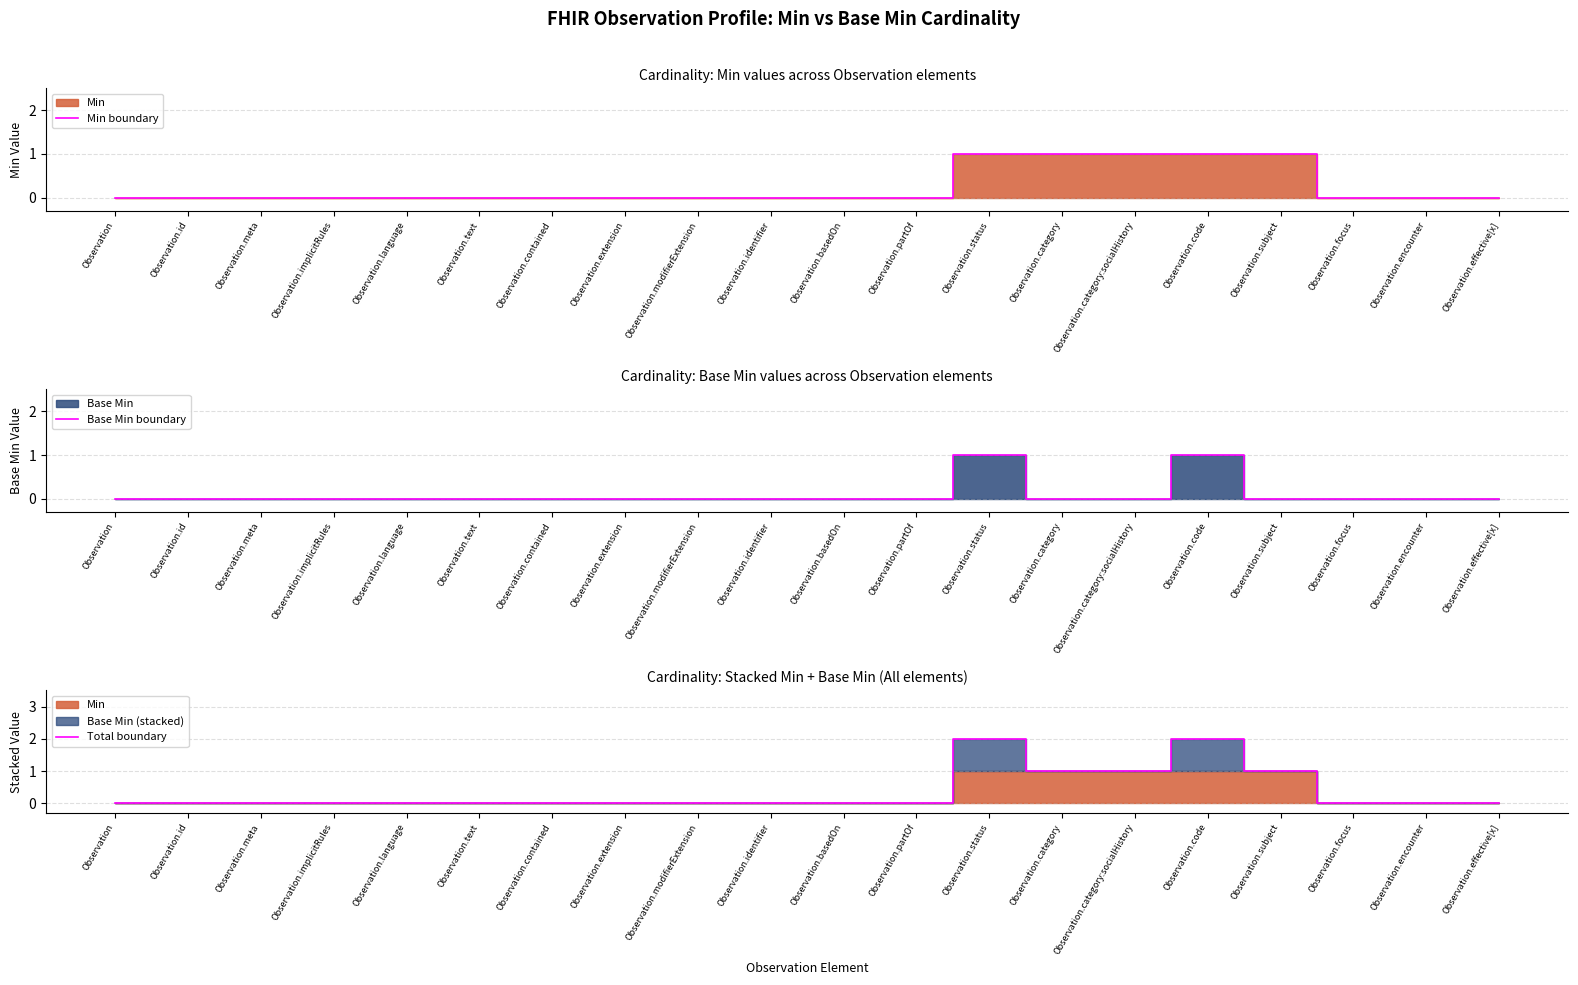

Count the number of categories in the chart.

20